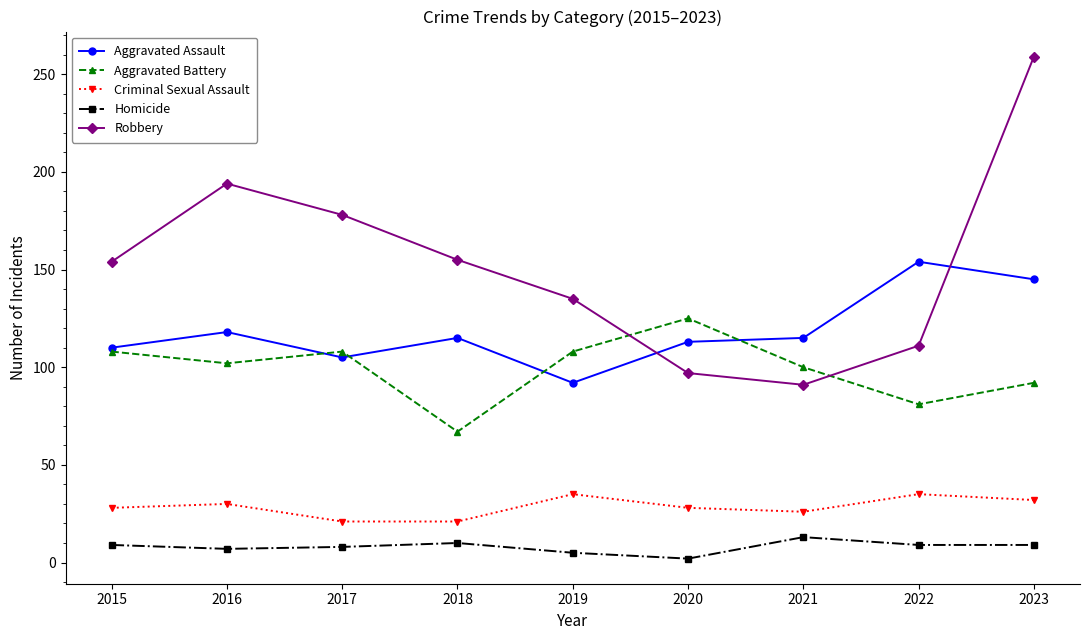

Is it true that Aggravated Battery equals 67 at 2016?

False